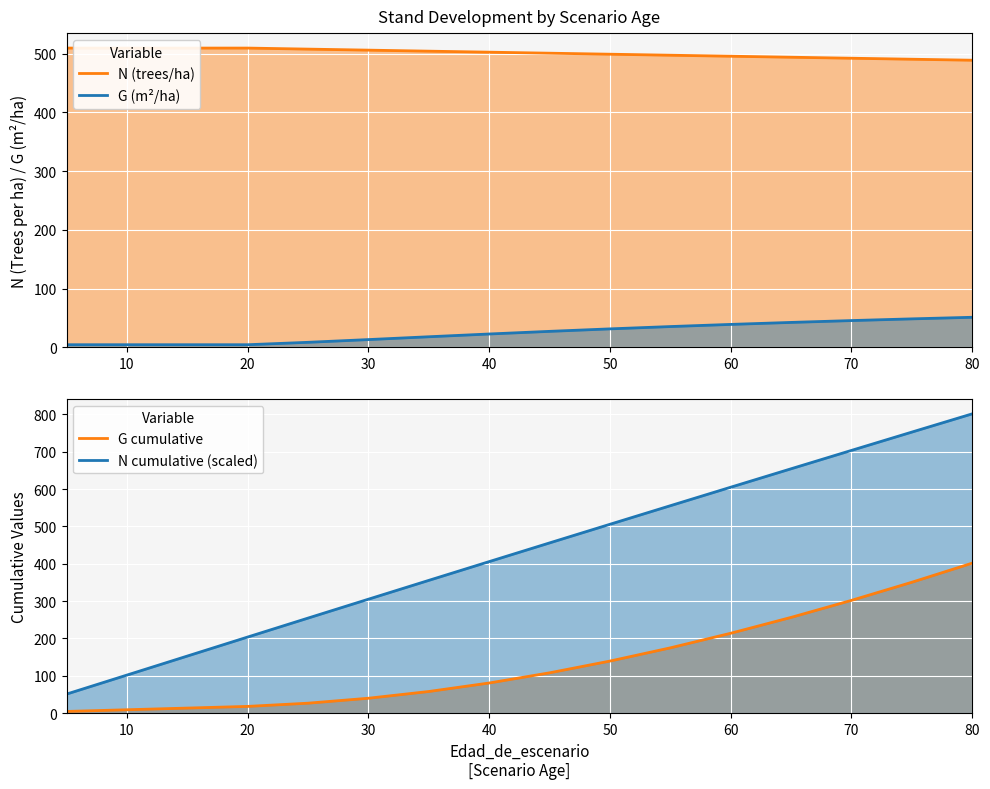

What is the highest value of the N series?

509.3